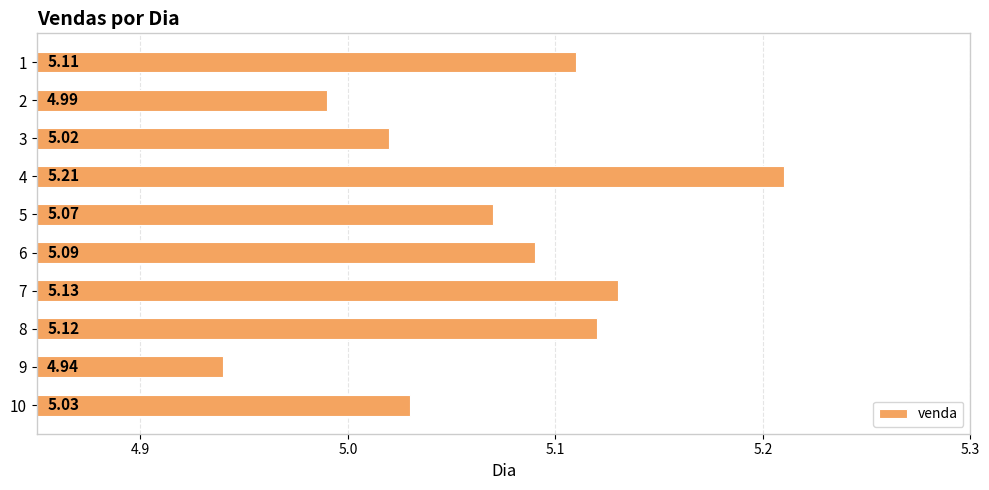

Rank the categories by value from highest to lowest.

4, 7, 8, 1, 6, 5, 10, 3, 2, 9